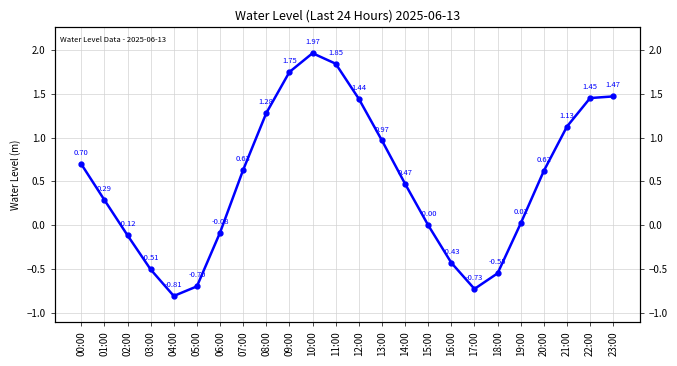

The chart shows a value of 2.9 at 11:00. True or false?

False